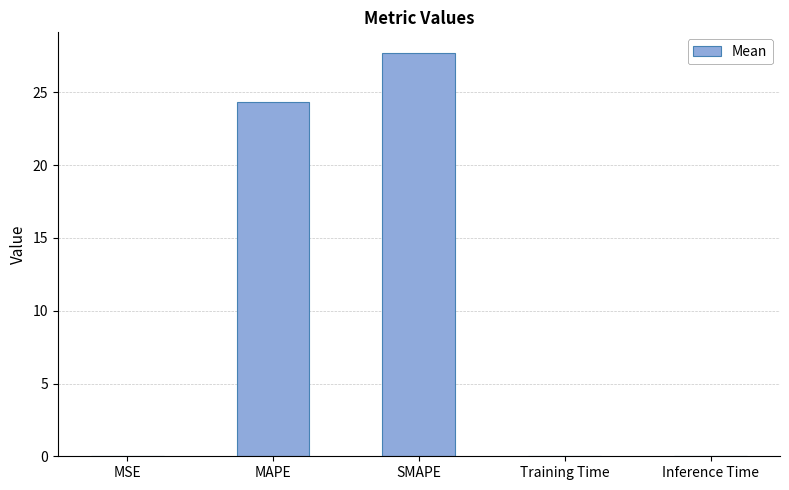

How many categories are shown in the chart?

5